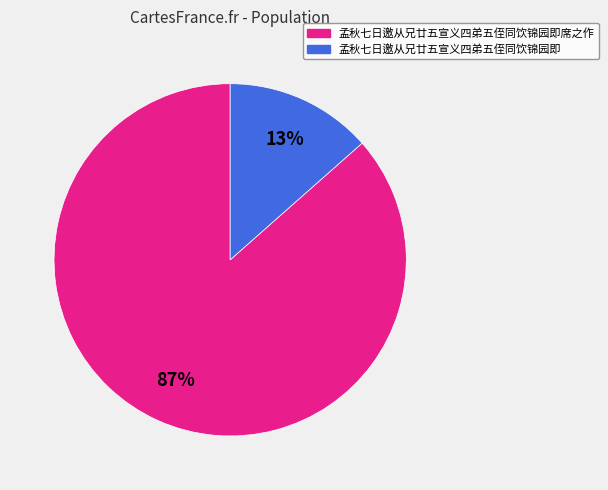

Is there a majority slice in this chart?

Yes